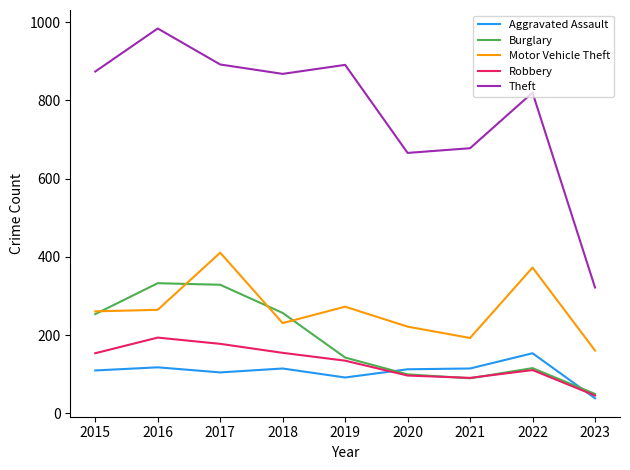

What is the difference between the highest and lowest values at 2019?

799